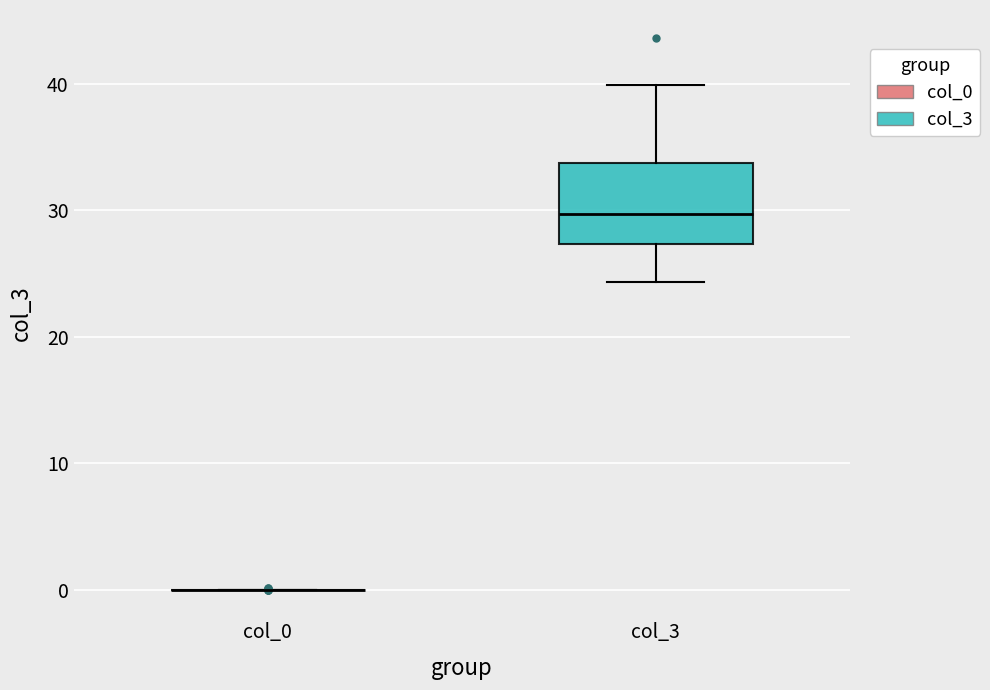

Comparing the boxes themselves (not the whiskers), which one is the tallest?

col_3